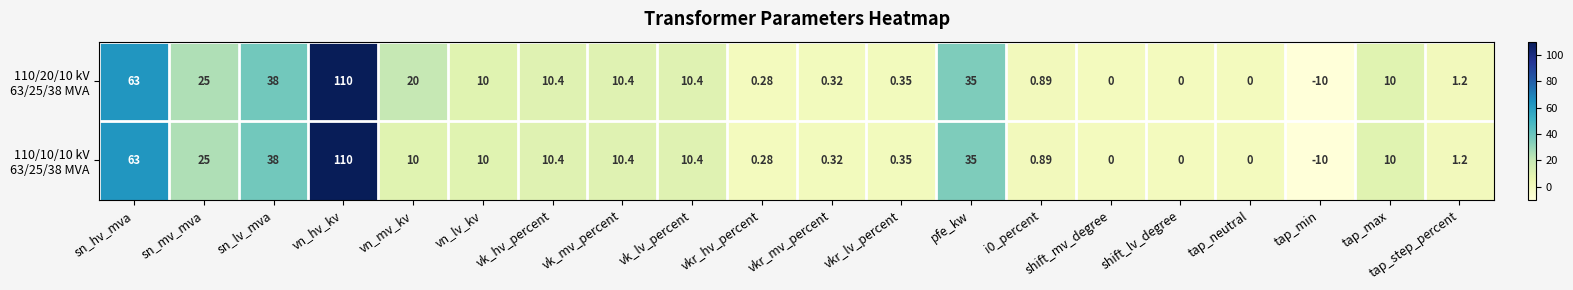

Which category has the highest value across all series?

vn_hv_kv